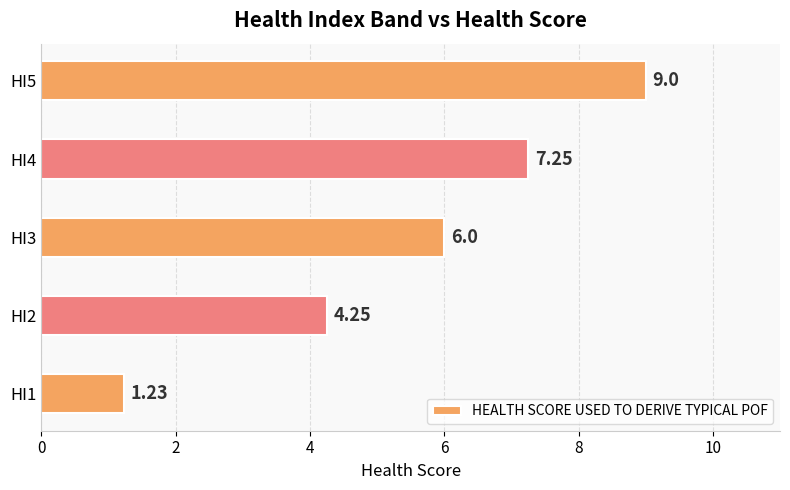

Rank the categories by value from lowest to highest.

HI1, HI2, HI3, HI4, HI5